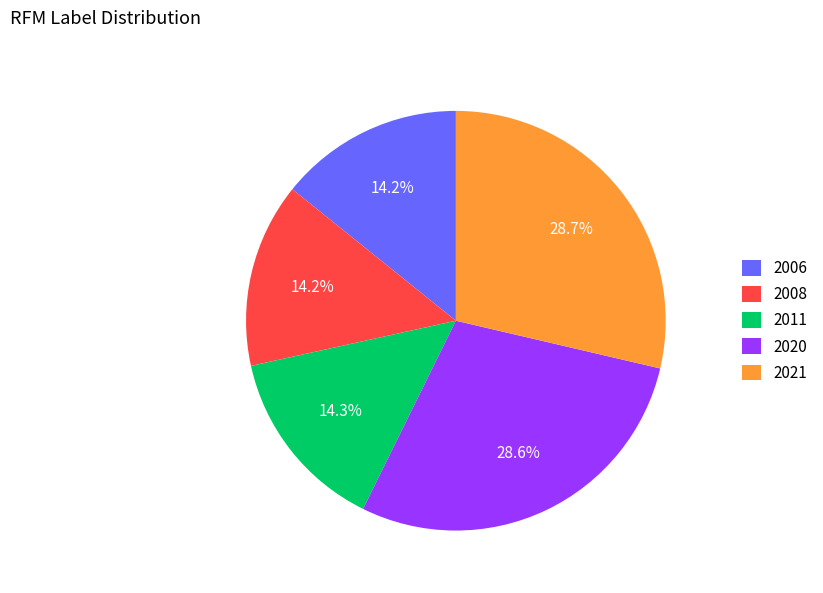

Approximately how many times larger is the value at 2021 compared to 2008?

2.0